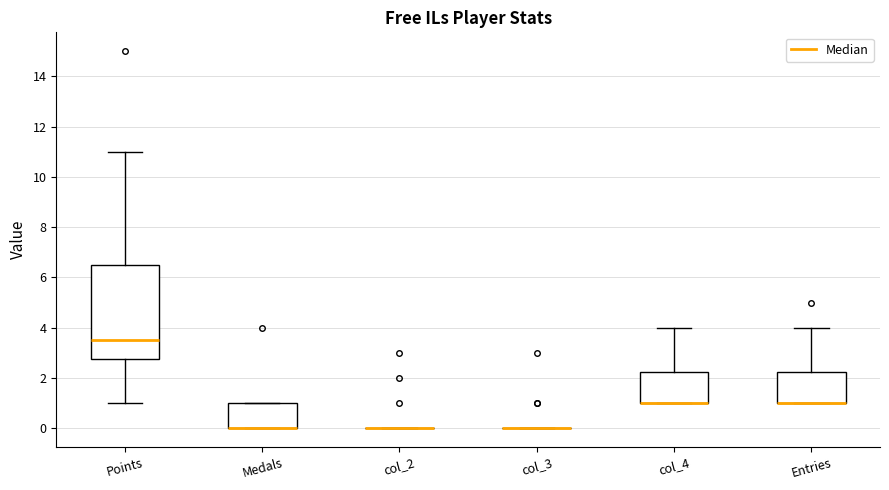

Reading left to right, transcribe this box plot: for each box, give where its median line is, the range the box spans, and where its two whiskers end, as read against the y-axis. The values are not printed on the chart, so give them approximately, as read against the axis.

Points: median 3.6, box 2.8 to 6.6, whiskers 1.0 to 11.0
Medals: median 0.0 (drawn on the box's lower edge), box 0.0 to 1.0, whiskers 0.0 to 1.0
col_2: box collapsed to a line at 0.0, whiskers 0.0 to 0.0
col_3: box collapsed to a line at 0.0, whiskers 0.0 to 0.0
col_4: median 1.0 (drawn on the box's lower edge), box 1.0 to 2.2, whiskers 1.0 to 4.0
Entries: median 1.0 (drawn on the box's lower edge), box 1.0 to 2.2, whiskers 1.0 to 4.0